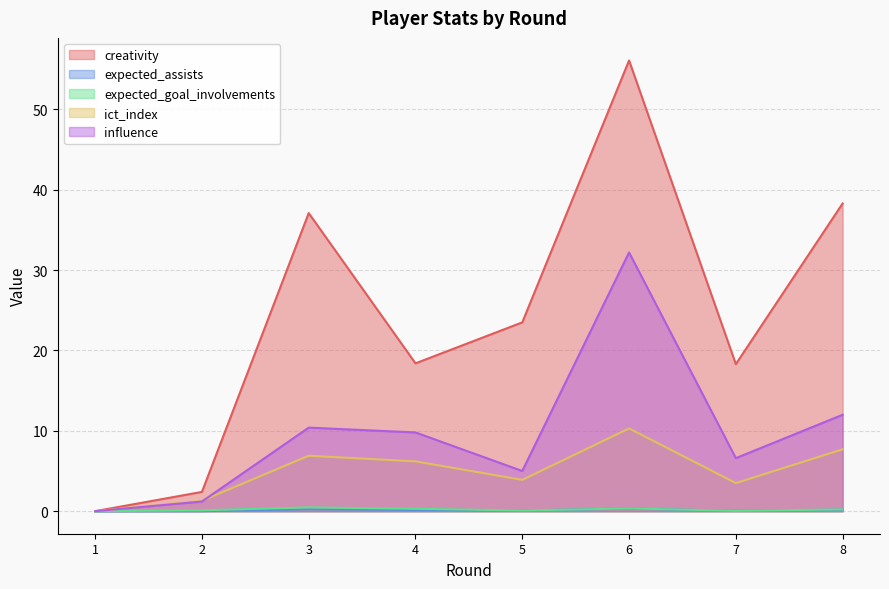

What is the difference between the maximum and minimum values in the influence series?

32.2